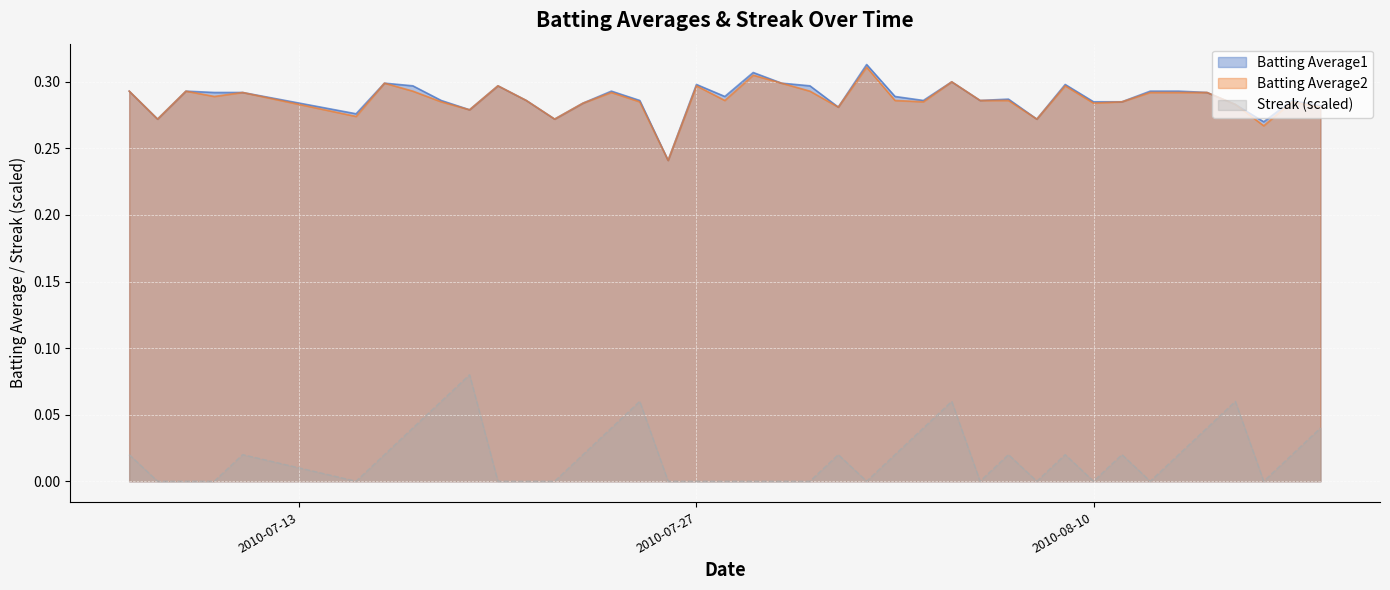

What is the label of the 6th point from the right?

2010-08-13